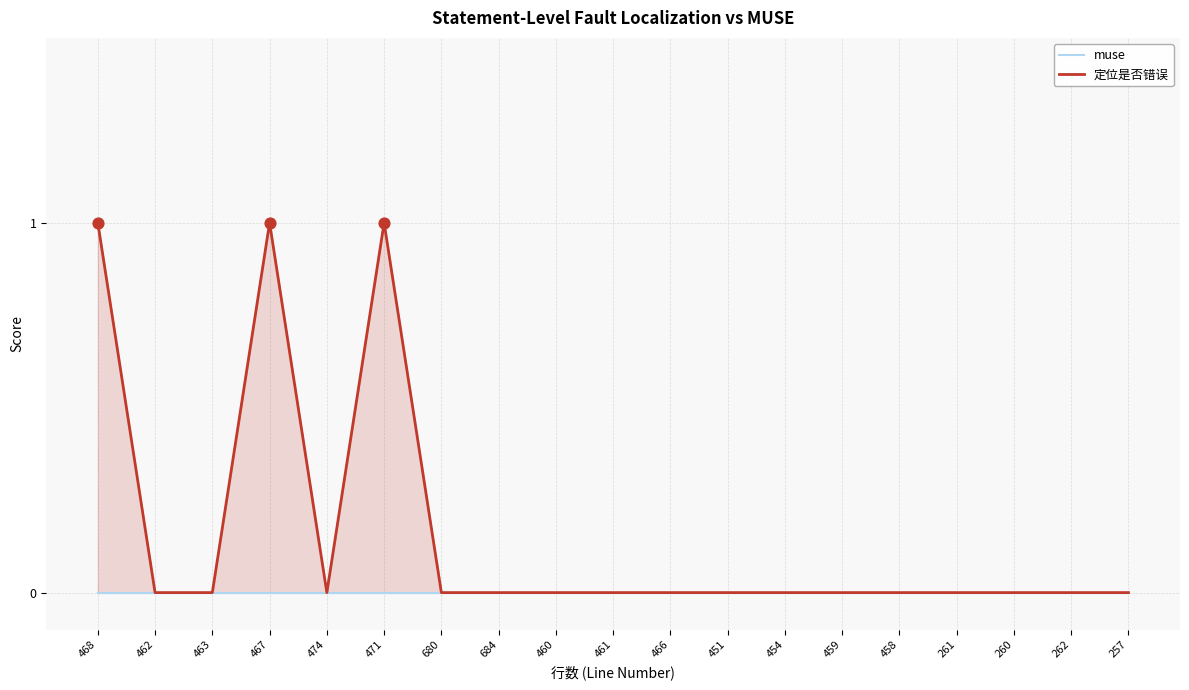

At which category is the sum across all series the highest?

468